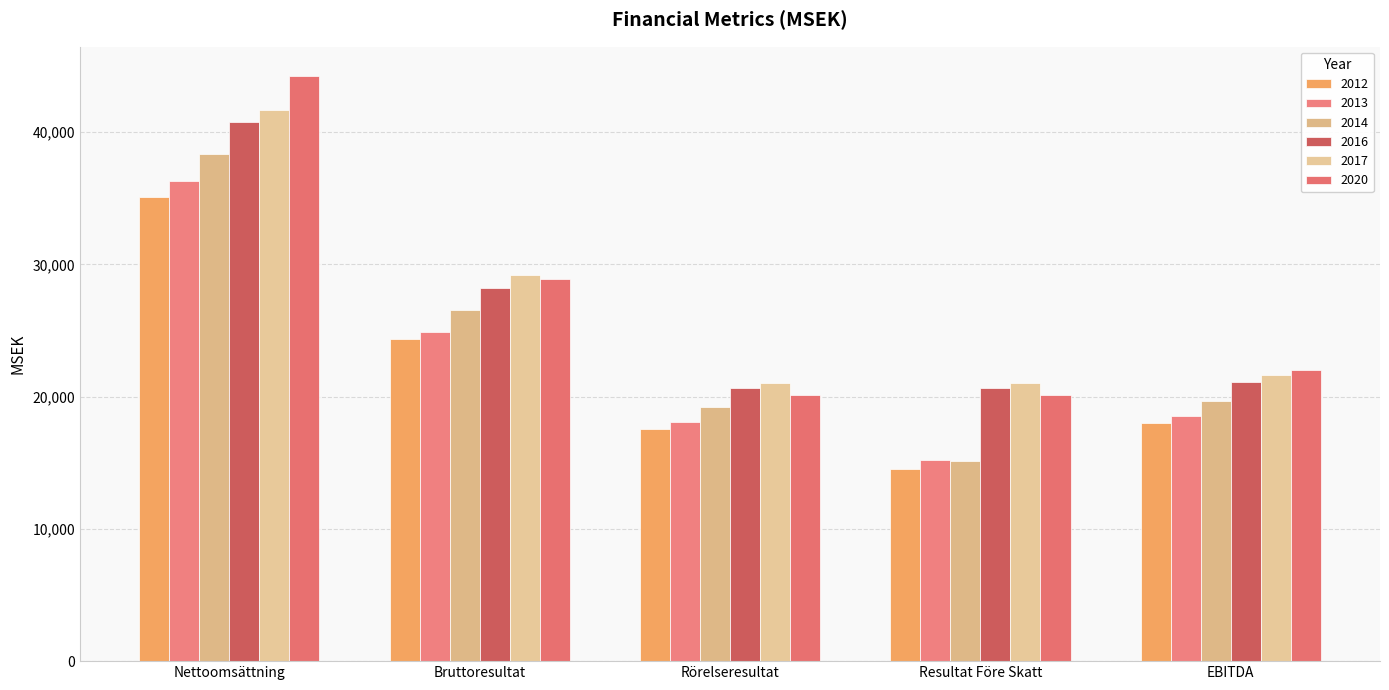

Reading right to left, transcribe all the data shown in this chart.

2012: 18028	14526	17564	24351	35062
2013: 18564	15240	18088	24923	36327
2014: 19674	15143	19212	26548	38314
2016: 21128	20633	20633	28221	40763
2017: 21644	21025	21025	29202	41674
2020: 22041	20135	20135	28905	44248